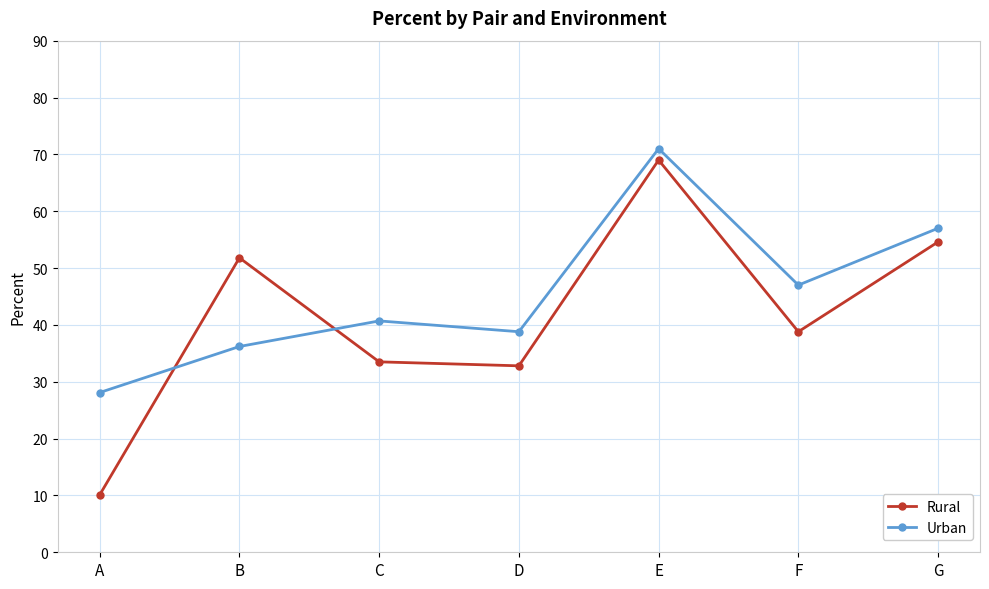

Rank the series at C from lowest to highest value.

Rural, Urban